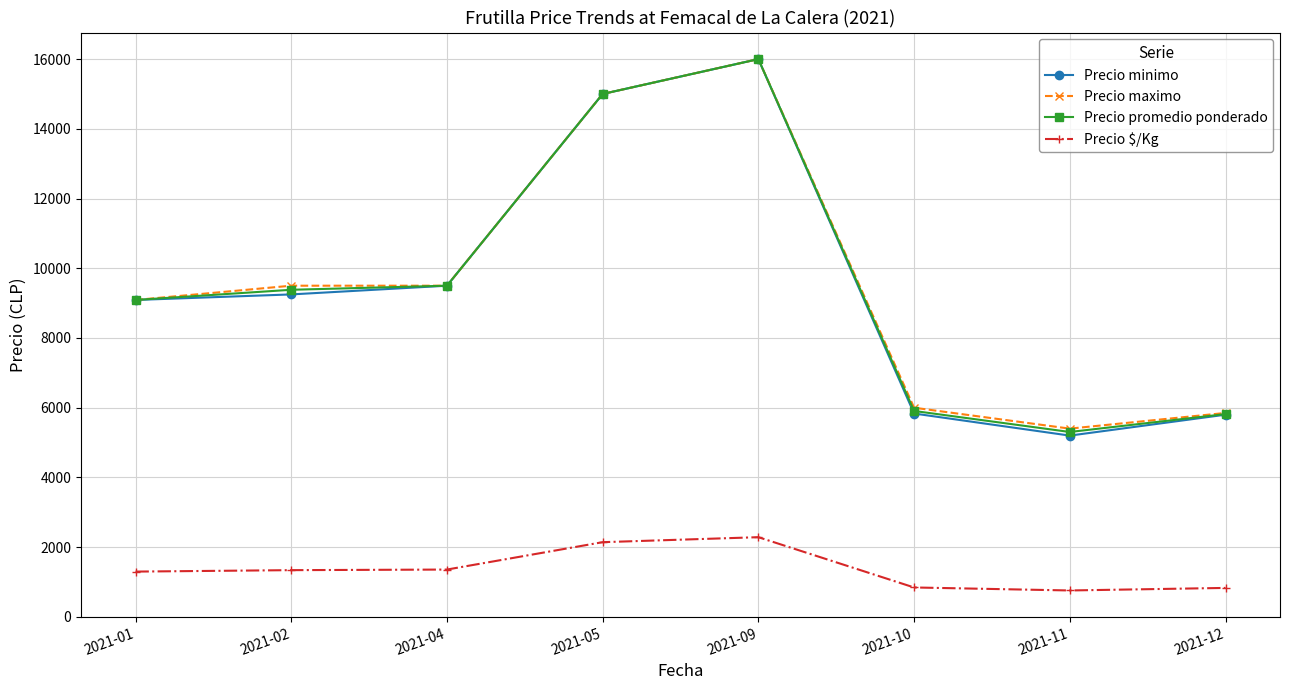

The value of Precio $/Kg at 2021-11 is 757.6. True or false?

True